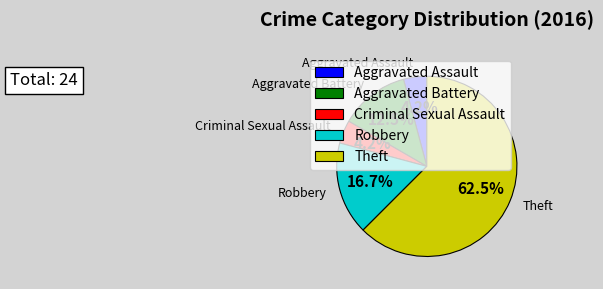

To the nearest percent, what portion does Criminal Sexual Assault represent?

4%